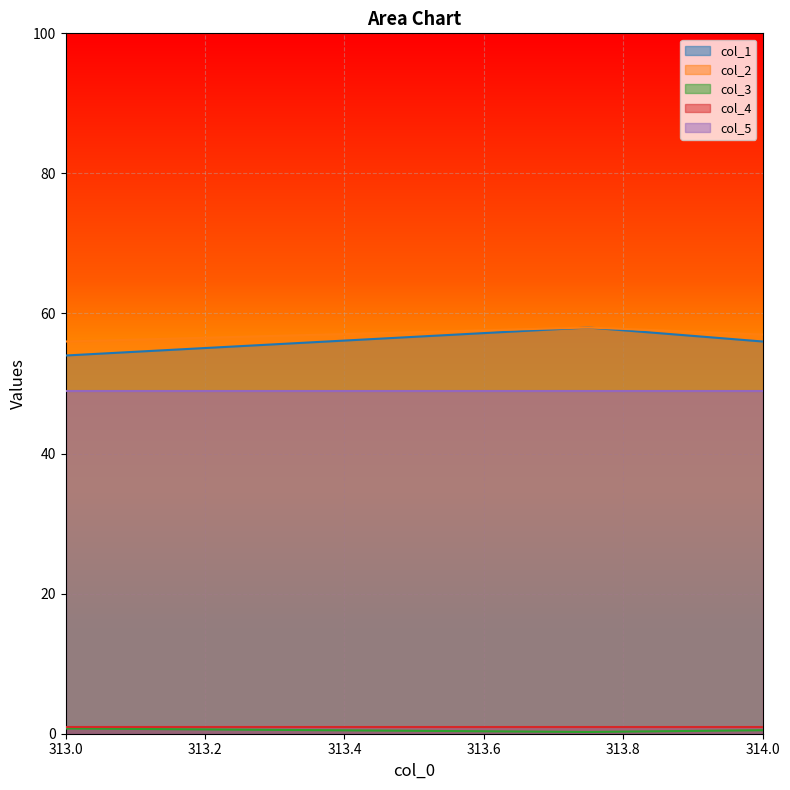

What is the lowest value of the col_5 series?

49.0